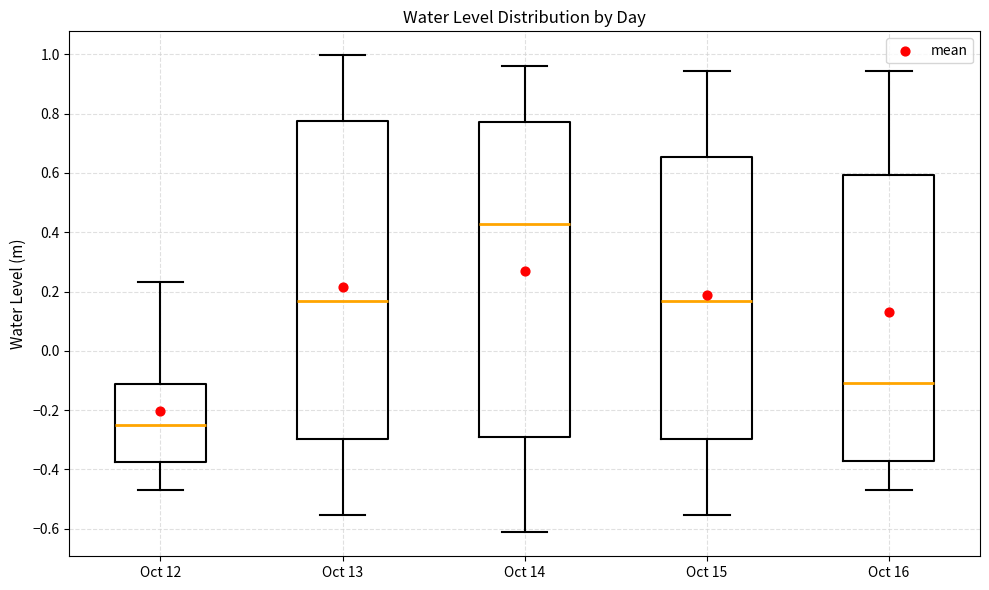

Reading left to right, transcribe this box plot: for each box, give where its median line is, the range the box spans, and where its two whiskers end, as read against the y-axis. The values are not printed on the chart, so give them approximately, as read against the axis.

Oct 12: median -0.24, box -0.38 to -0.12, whiskers -0.46 to 0.24
Oct 13: median 0.16, box -0.30 to 0.78, whiskers -0.56 to 1.00
Oct 14: median 0.42, box -0.30 to 0.78, whiskers -0.62 to 0.96
Oct 15: median 0.16, box -0.30 to 0.66, whiskers -0.56 to 0.94
Oct 16: median -0.10, box -0.38 to 0.60, whiskers -0.46 to 0.94